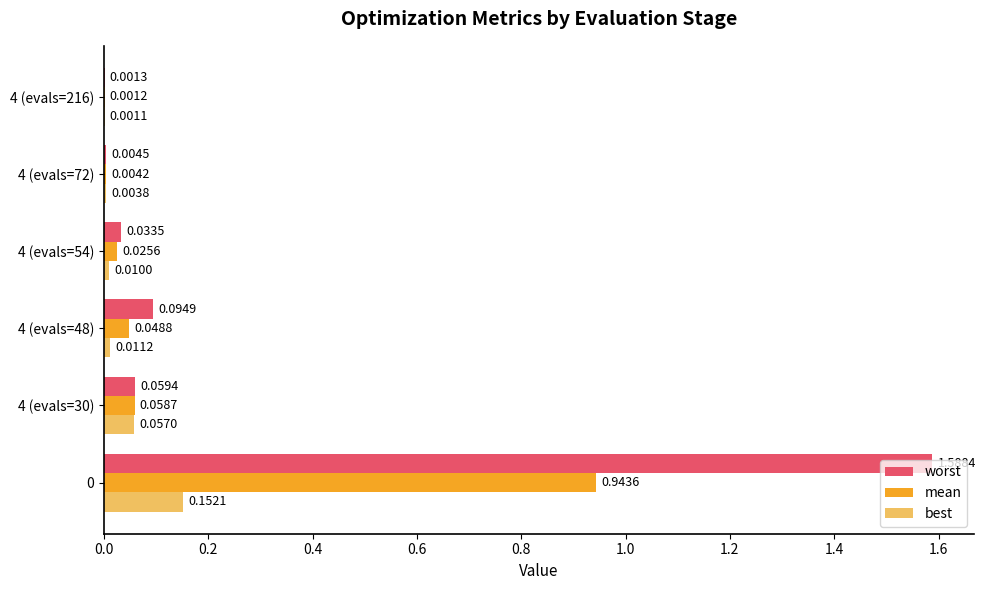

Between 4 (evals=48) and 4 (evals=54), which series saw the biggest shift?

worst